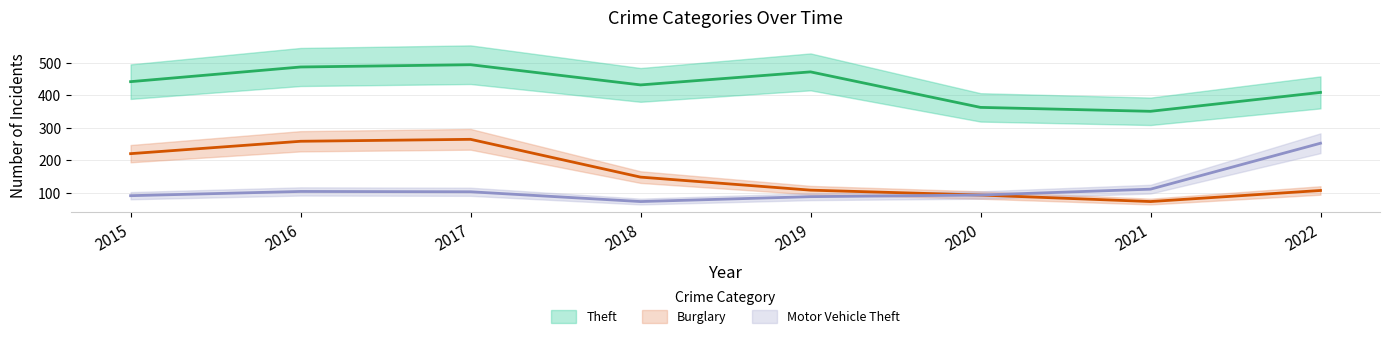

How many lines are shown in the chart?

3